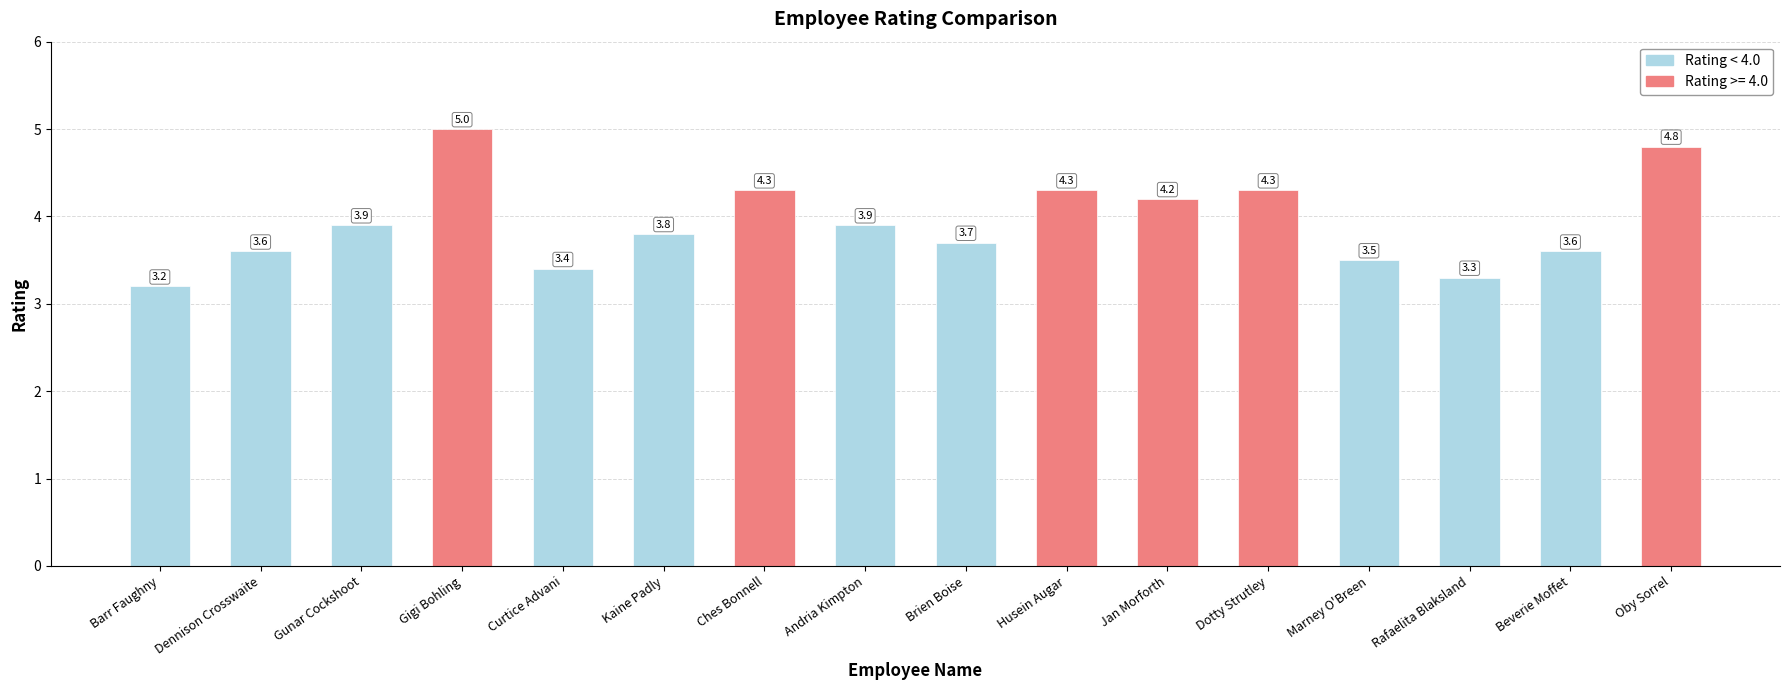

Is it true that the value at Dennison Crosswaite is 3.6?

True